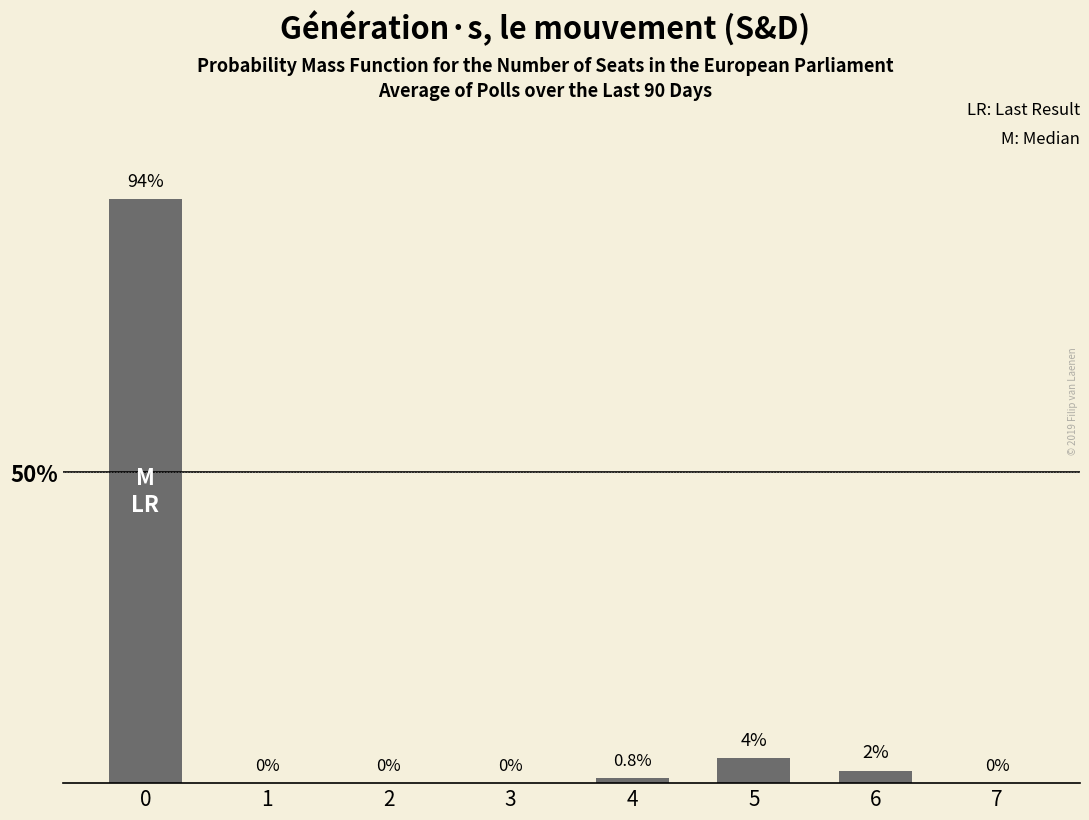

What is the difference between the values at 7 and 4?

0.8